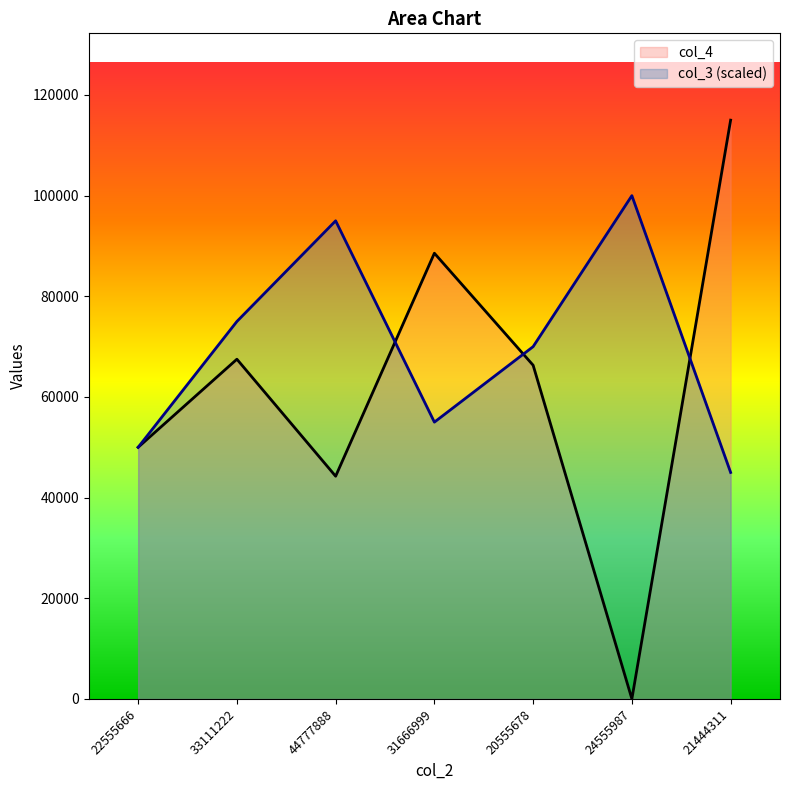

Does the chart display data point markers on the line(s)?

No